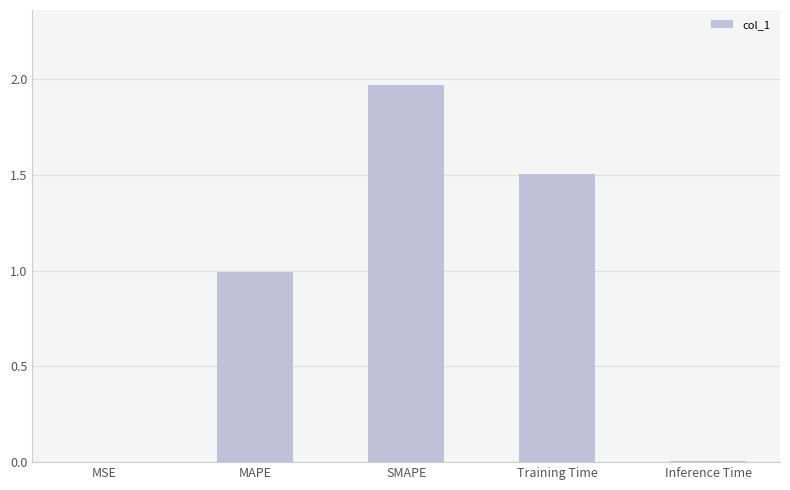

Which category has the highest value across all series?

SMAPE